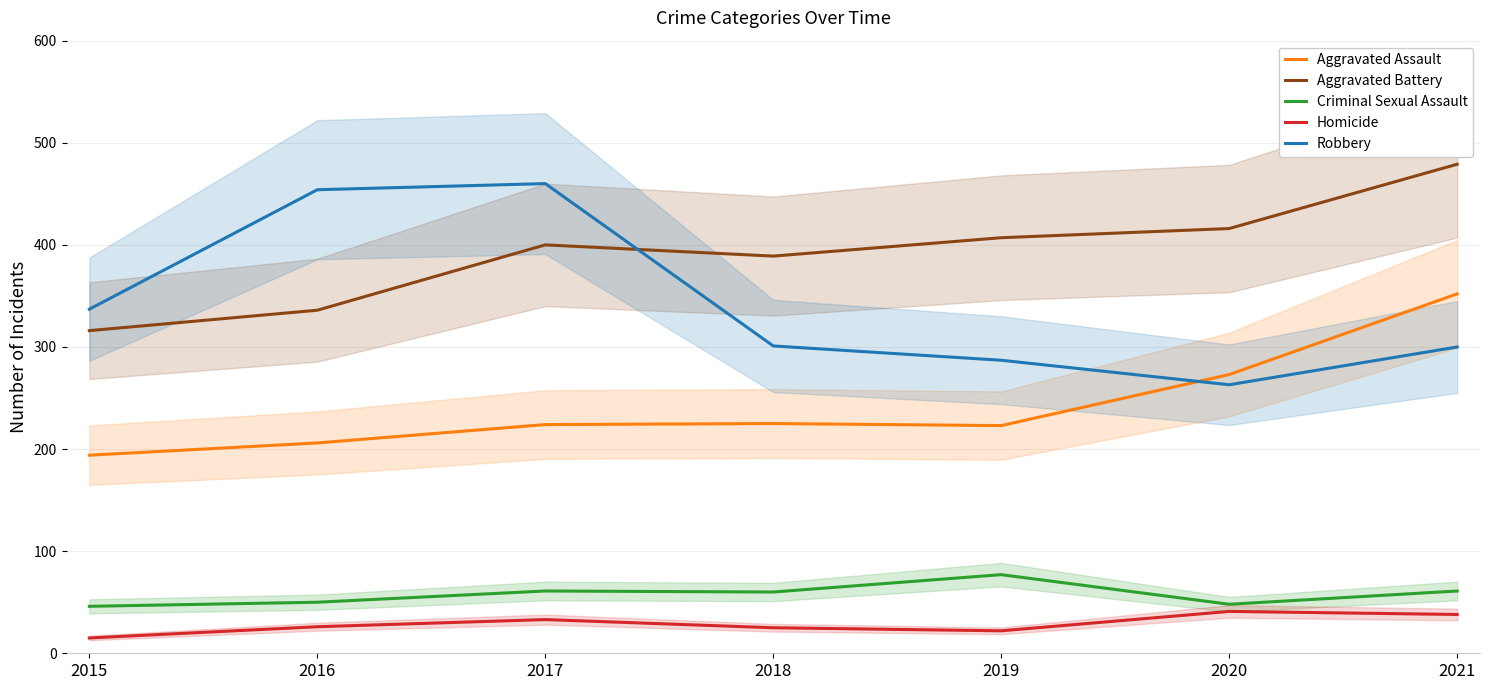

Which series has the widest spread of values?

Robbery